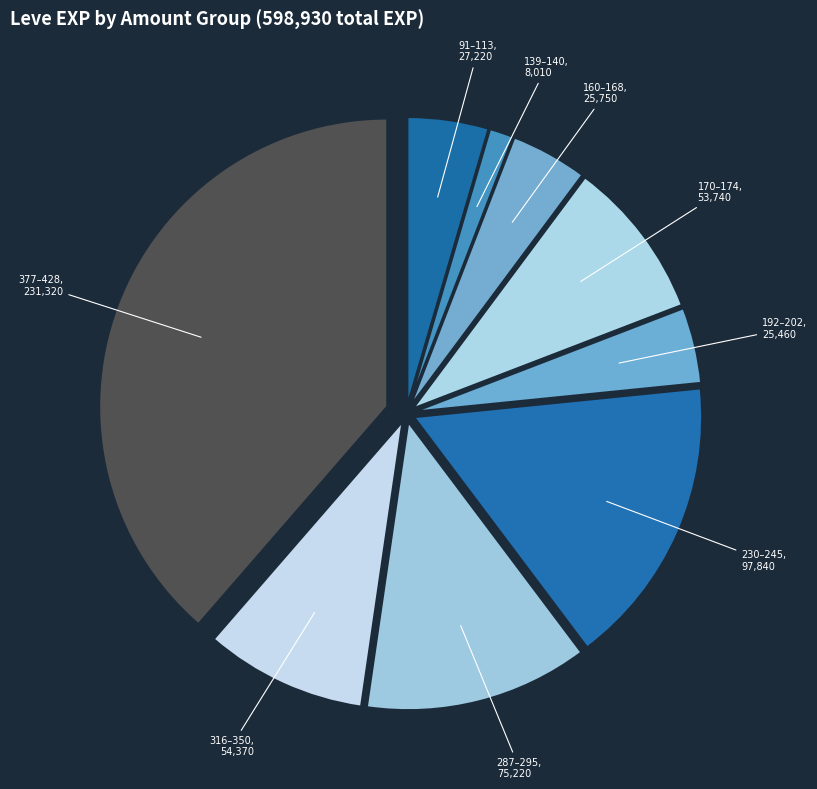

How many slices are in this pie chart?

9